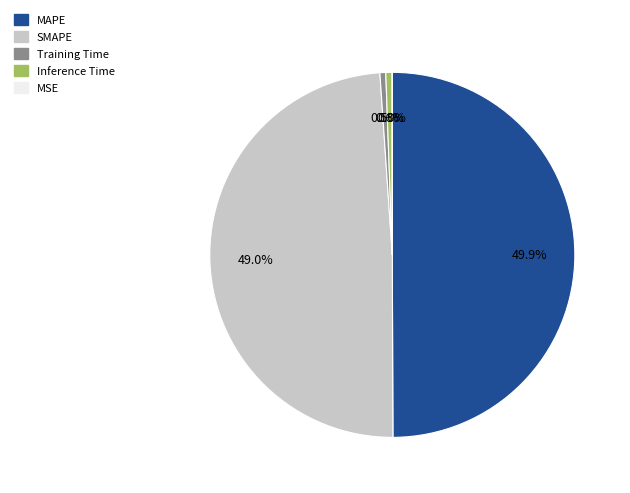

Does Inference Time represent more than half of the total?

No